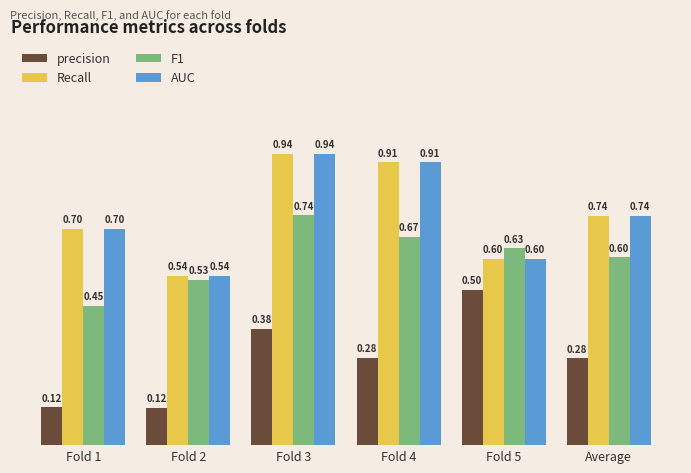

Rank the categories by F1 value from lowest to highest.

Fold 1, Fold 2, Average, Fold 5, Fold 4, Fold 3